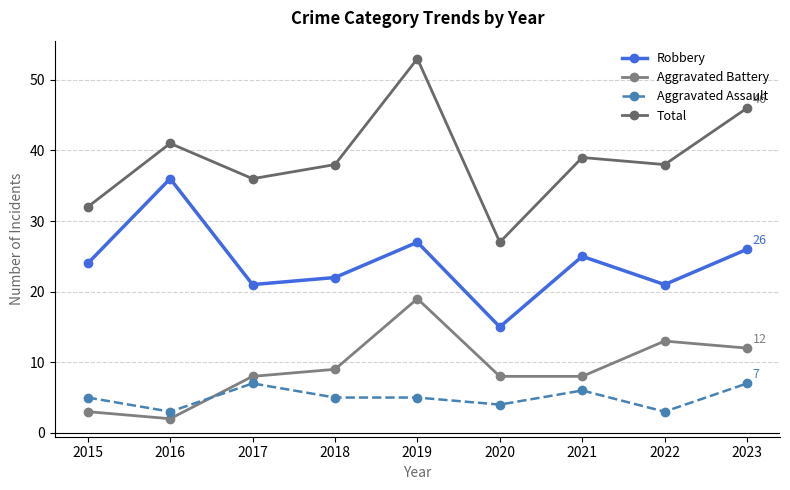

At which category does Aggravated Assault reach its first local valley?

2016